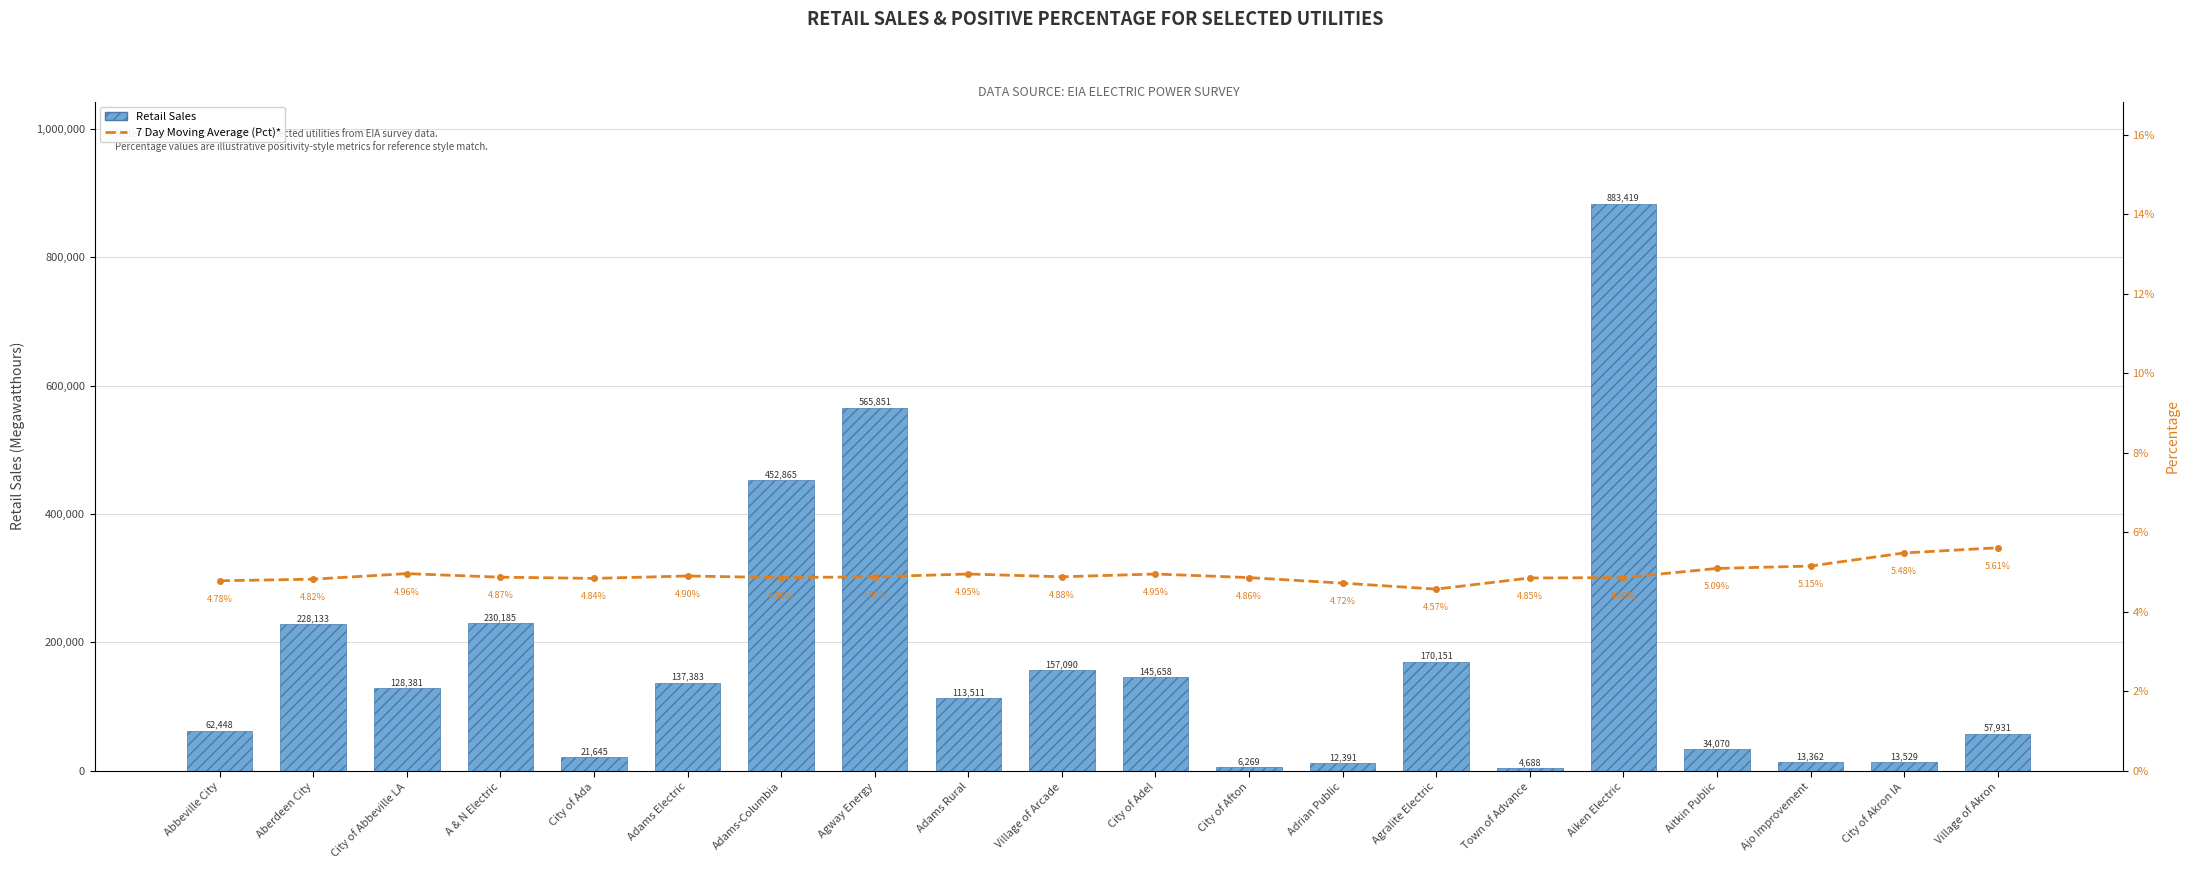

Reading right to left, list all the values displayed in this chart.

Retail Sales: 57931.0	13529.0	13362.0	34070.0	883419.0	4688.0	170151.0	12391.0	6269.0	145658.0	157090.0	113511.0	565851.0	452865.0	137383.0	21645.0	230185.0	128381.0	228133.0	62448.0
7 Day Moving Avg (Pct): 5.6	5.5	5.2	5.1	4.9	4.8	4.6	4.7	4.9	5.0	4.9	5.0	4.9	4.9	4.9	4.8	4.9	5.0	4.8	4.8